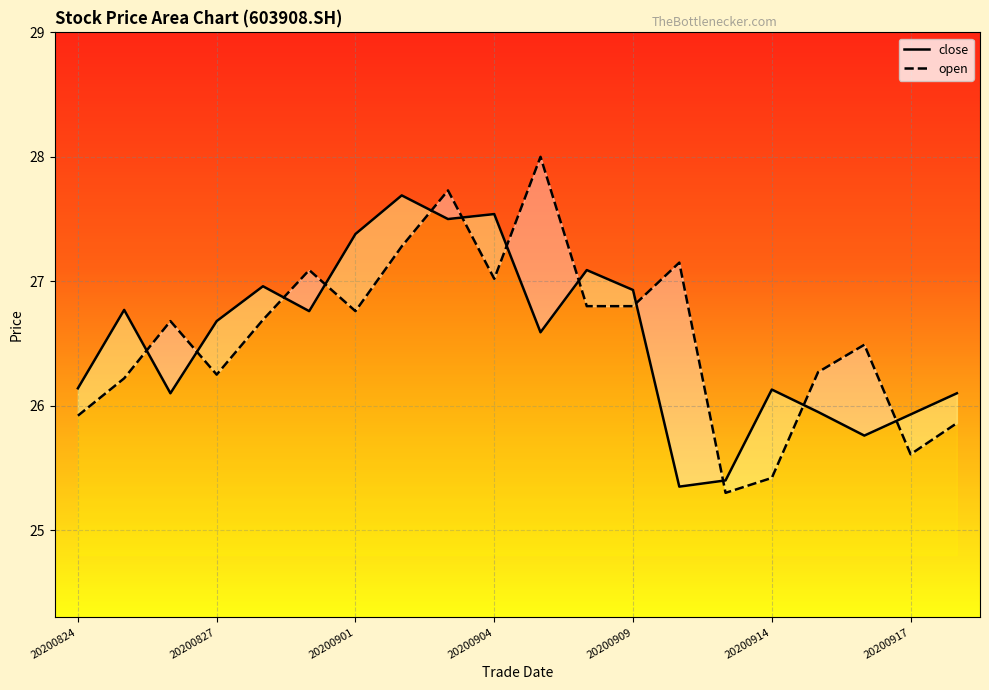

Reading left to right, list all the values displayed in this chart.

close: 20200824=26.1	20200825=26.8	20200826=26.1	20200827=26.7	20200828=27.0	20200831=26.8	20200901=27.4	20200902=27.7	20200903=27.5	20200904=27.5	20200907=26.6	20200908=27.1	20200909=26.9	20200910=25.4	20200911=25.4	20200914=26.1	20200915=25.9	20200916=25.8	20200917=25.9	20200918=26.1
open: 20200824=25.9	20200825=26.2	20200826=26.7	20200827=26.2	20200828=26.7	20200831=27.1	20200901=26.8	20200902=27.3	20200903=27.7	20200904=27.0	20200907=28.0	20200908=26.8	20200909=26.8	20200910=27.1	20200911=25.3	20200914=25.4	20200915=26.3	20200916=26.5	20200917=25.6	20200918=25.9